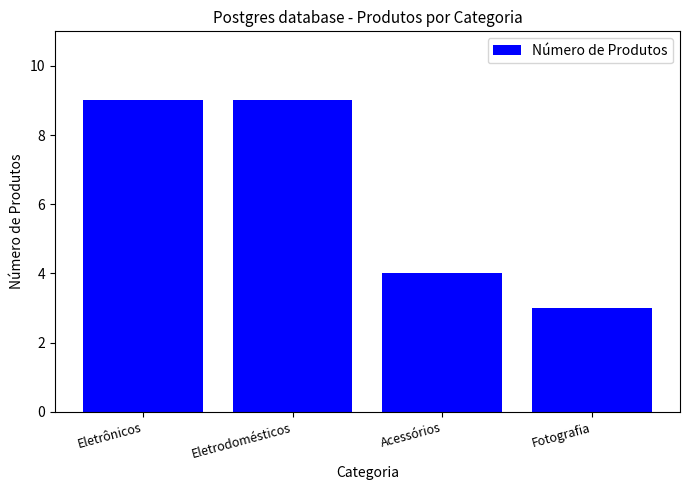

Which category has the lowest value across all series?

Fotografia